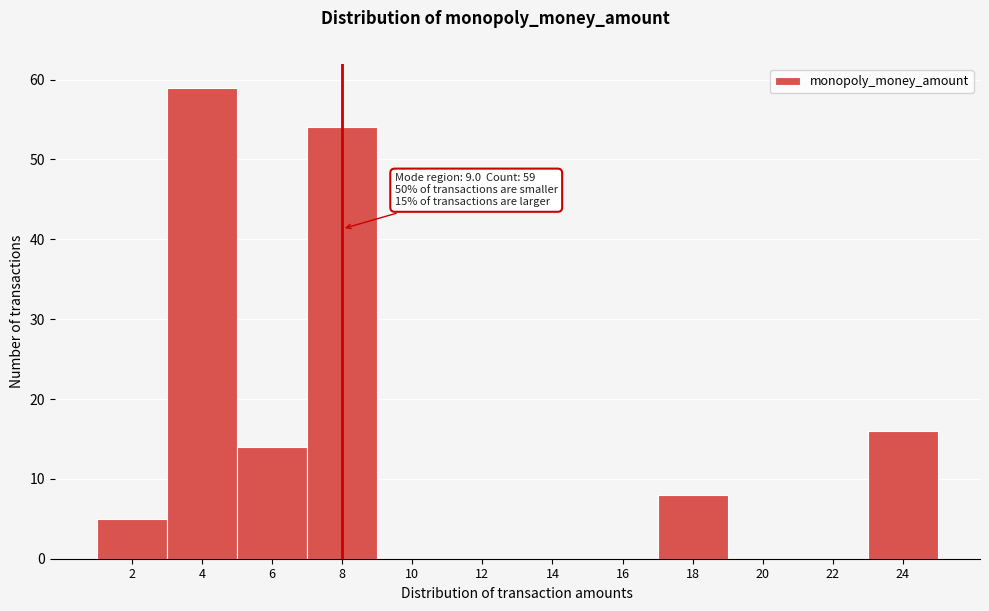

Reading left to right, transcribe all the data shown in this chart.

2=5	4=59	6=14	8=54	10=0	12=0	14=0	16=0	18=8	20=0	22=0	24=16